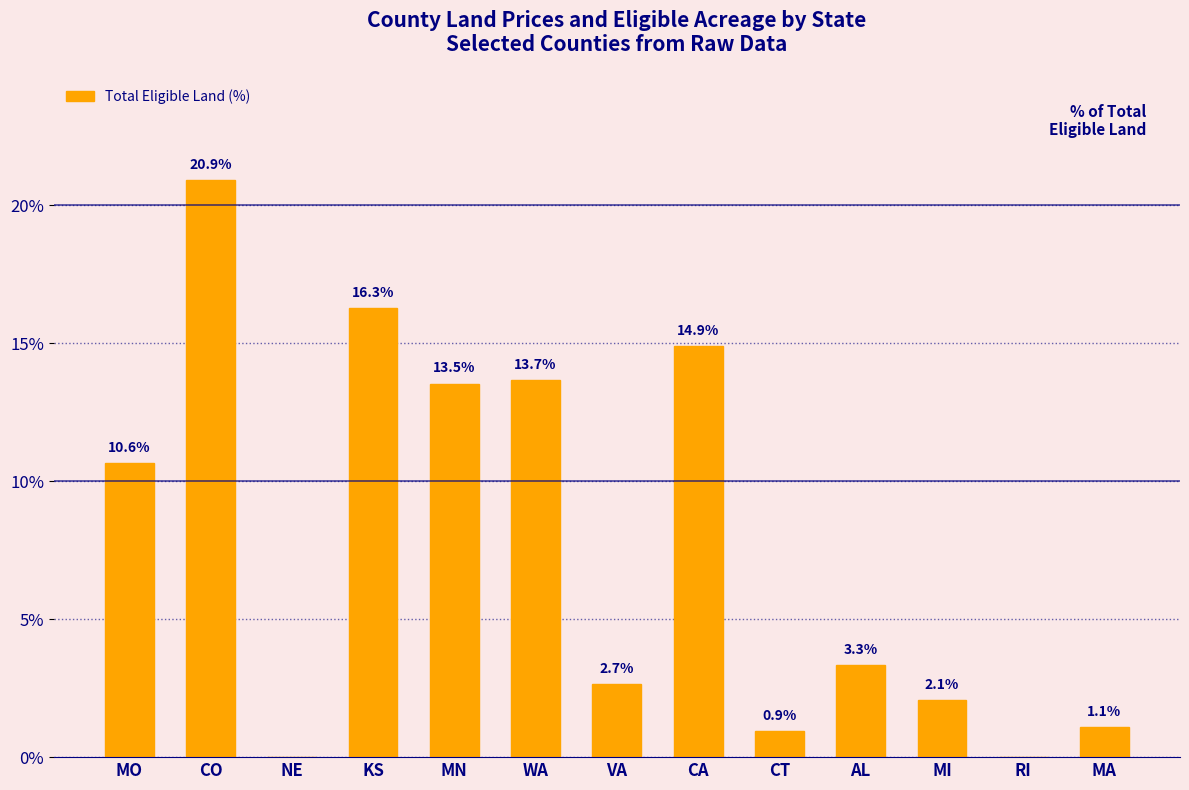

What is the maximum value shown in the chart?

20.9